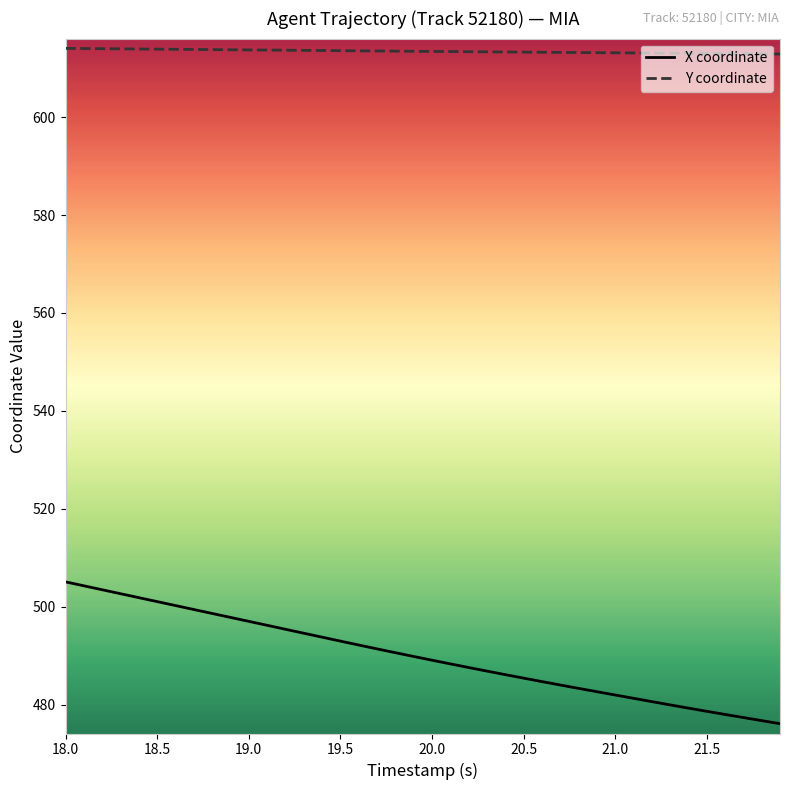

Rank the series by their maximum value, from highest to lowest.

Y coordinate, X coordinate